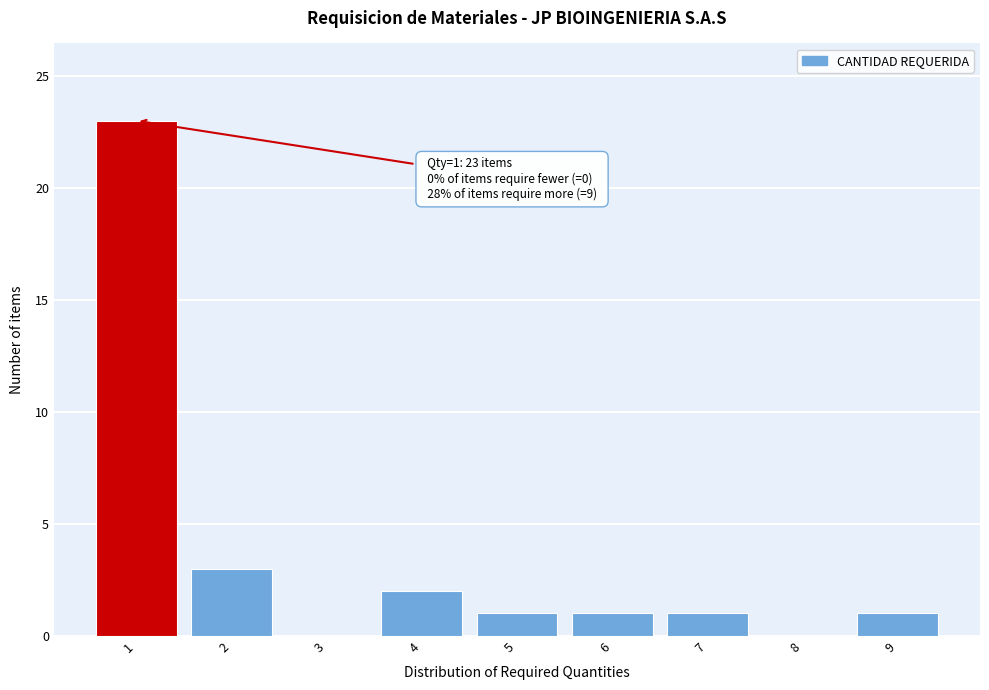

Reading left to right, what are all the values shown in this chart?

1=23	2=3	3=0	4=2	5=1	6=1	7=1	8=0	9=1